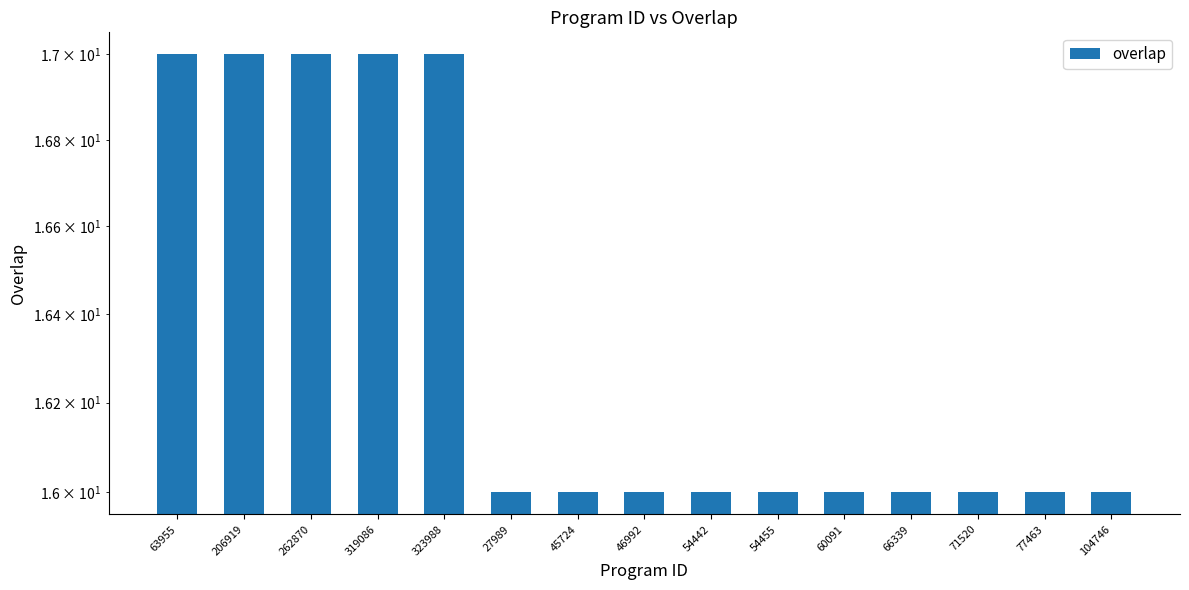

What is the average value?

16